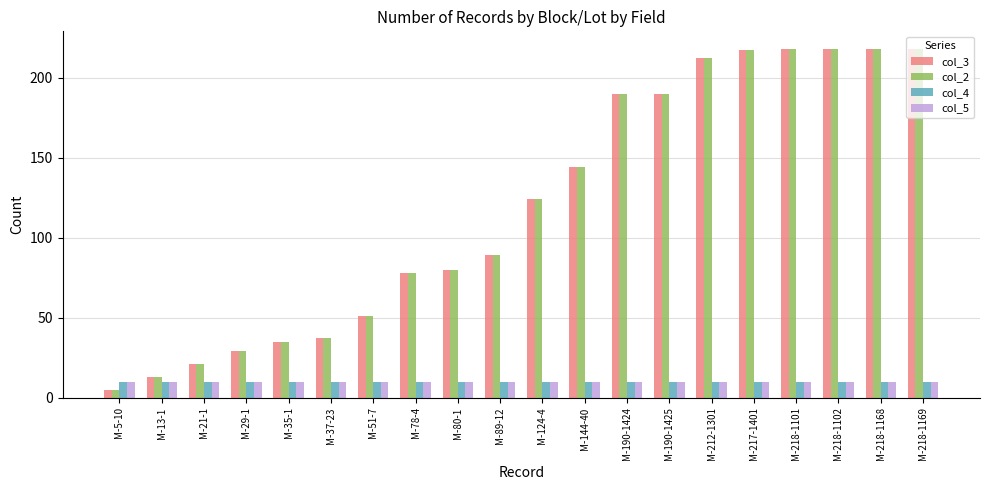

What is the sum of all col_5 values?

200